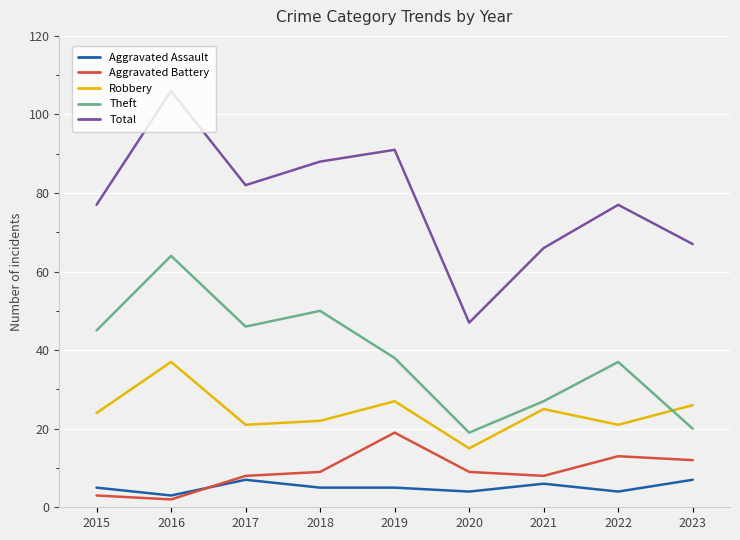

At which label does Robbery first exceed 24?

2016